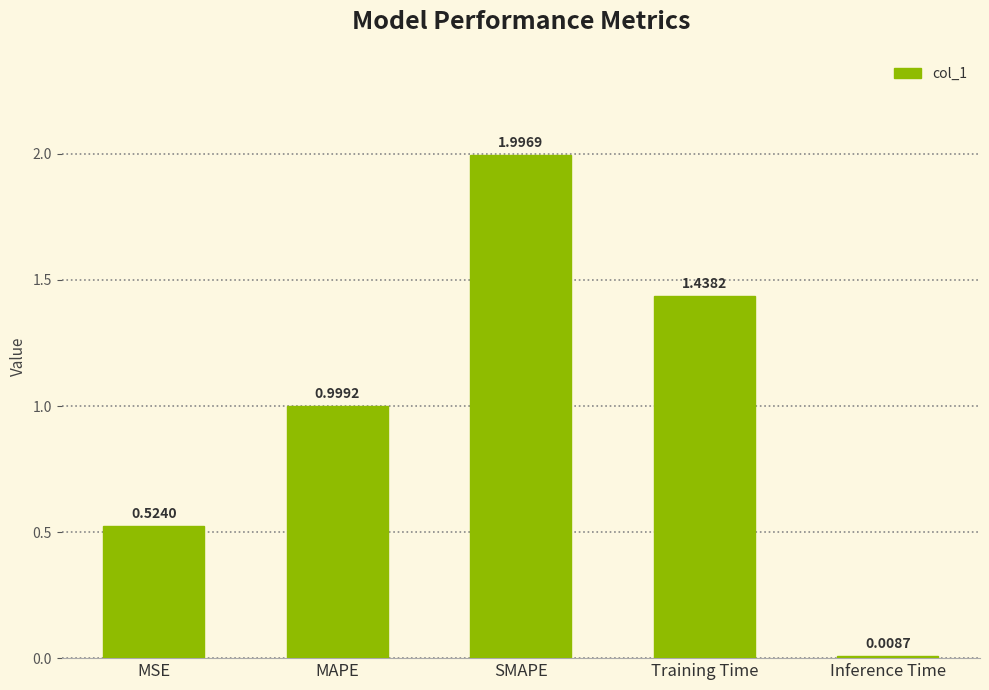

What is the average value?

1.0